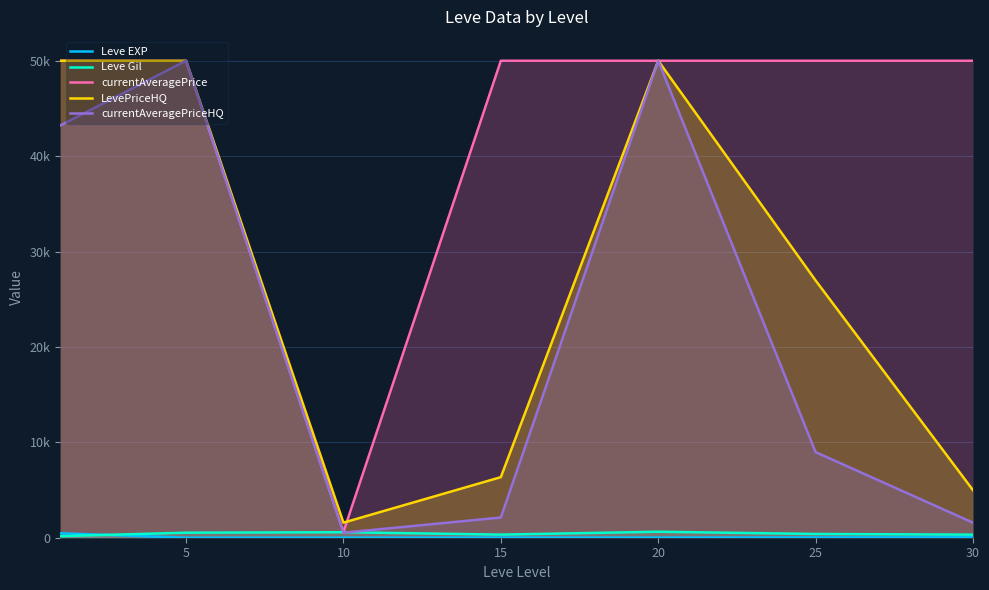

Is it true that currentAveragePrice equals 10291.2 at 0?

False